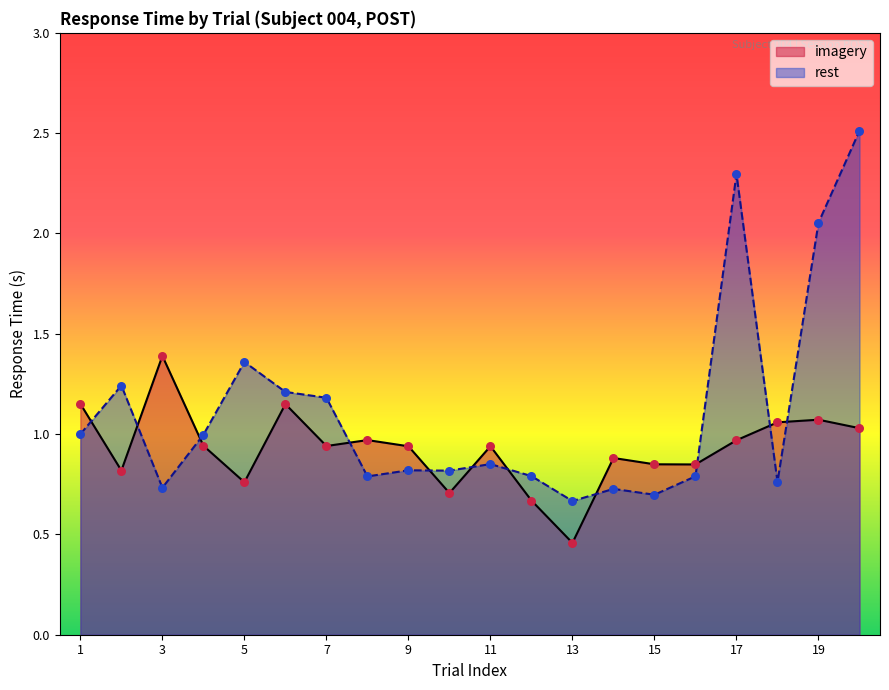

Which series contains the highest Y value?

rest